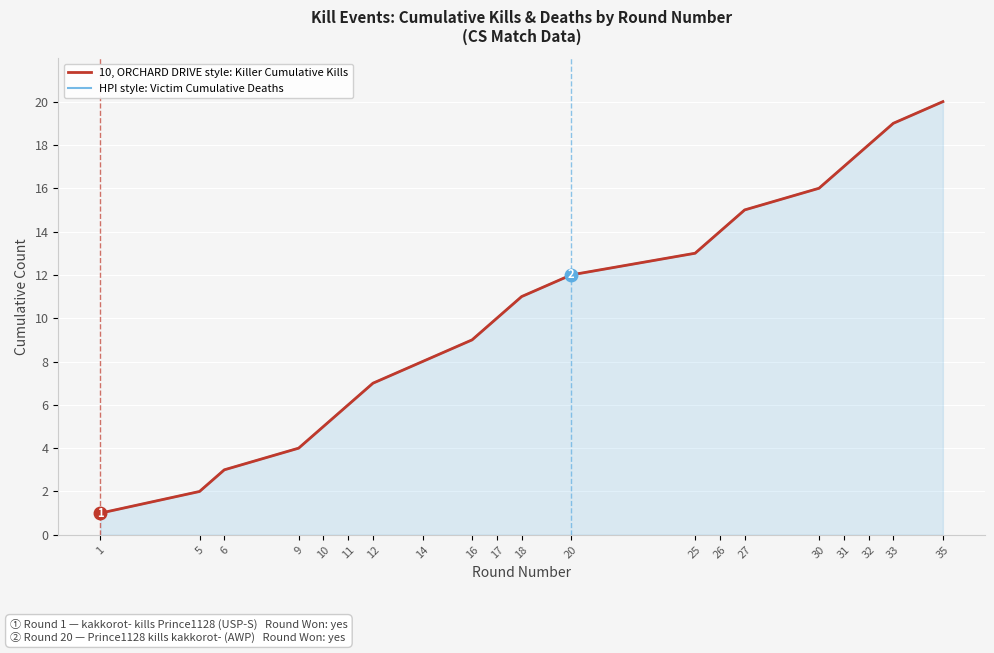

Rank the series at 25 from lowest to highest value.

10, ORCHARD DRIVE style: Killer Cumulative Kills, HPI style: Victim Cumulative Deaths